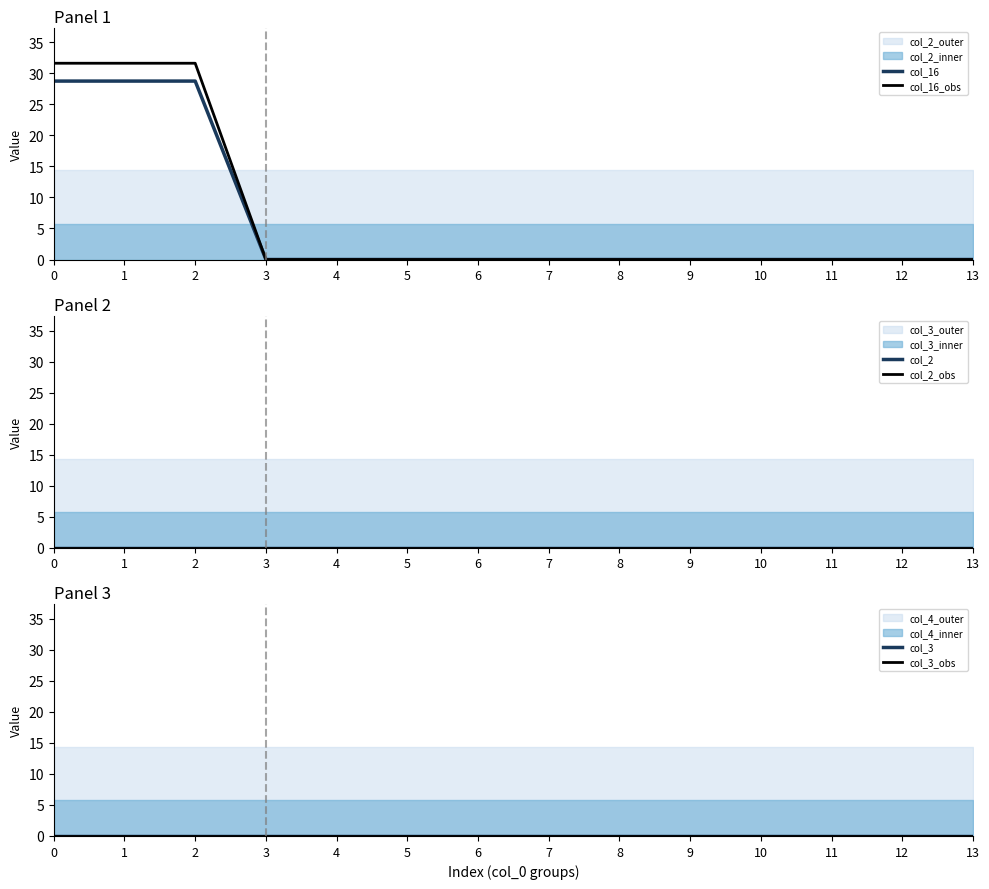

Reading left to right, transcribe all the data shown in this chart.

col_16: 0=28.8	1=28.8	2=28.8	3=0.0	4=0.0	5=0.0	6=0.0	7=0.0	8=0.0	9=0.0	10=0.0	11=0.0	12=0.0	13=0.0
col_16_obs: 0=31.6	1=31.6	2=31.6	3=0.0	4=0.0	5=0.0	6=0.0	7=0.0	8=0.0	9=0.0	10=0.0	11=0.0	12=0.0	13=0.0
col_2: 0=0.0	1=0.0	2=0.0	3=0.0	4=0.0	5=0.0	6=0.0	7=0.0	8=0.0	9=0.0	10=0.0	11=0.0	12=0.0	13=0.0
col_2_obs: 0=0.0	1=0.0	2=0.0	3=0.0	4=0.0	5=0.0	6=0.0	7=0.0	8=0.0	9=0.0	10=0.0	11=0.0	12=0.0	13=0.0
col_3: 0=0.0	1=0.0	2=0.0	3=0.0	4=0.0	5=0.0	6=0.0	7=0.0	8=0.0	9=0.0	10=0.0	11=0.0	12=0.0	13=0.0
col_3_obs: 0=0.0	1=0.0	2=0.0	3=0.0	4=0.0	5=0.0	6=0.0	7=0.0	8=0.0	9=0.0	10=0.0	11=0.0	12=0.0	13=0.0